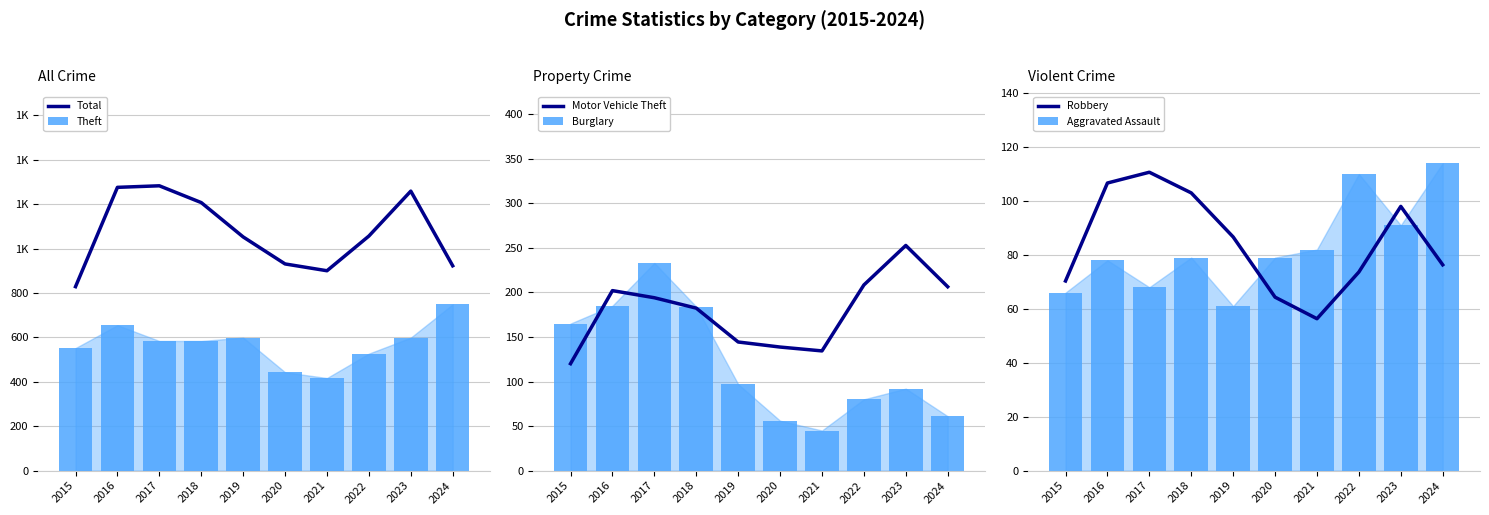

What is the highest value of the Motor Vehicle Theft series?

252.7